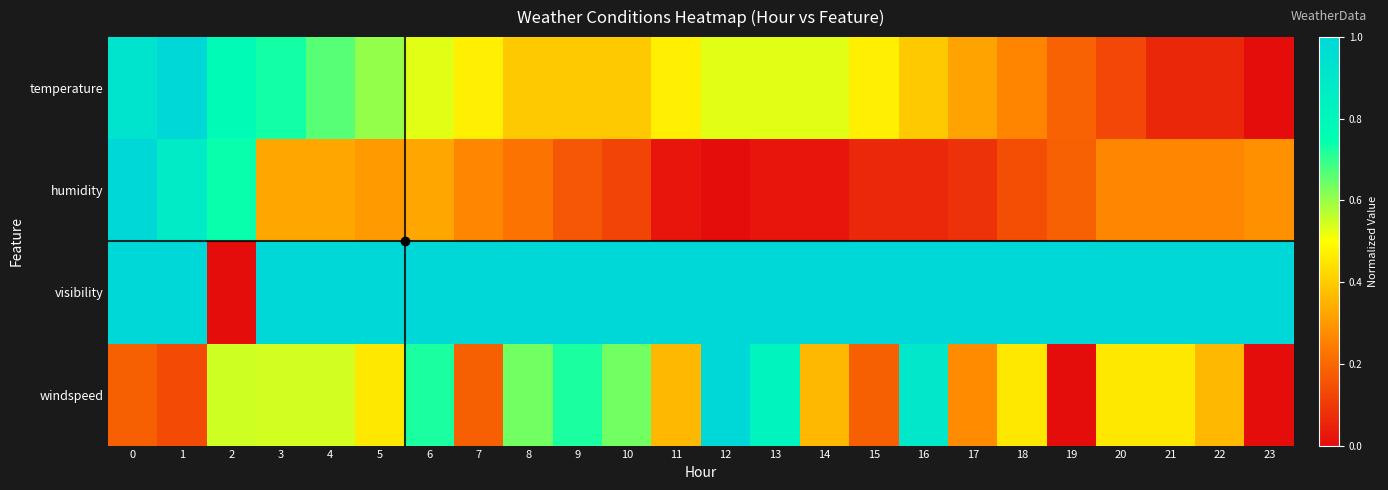

Reading left to right, transcribe all the data shown in this chart.

temperature: 0=0.9	1=1.0	2=0.8	3=0.7	4=0.7	5=0.6	6=0.5	7=0.5	8=0.4	9=0.4	10=0.4	11=0.5	12=0.5	13=0.5	14=0.5	15=0.5	16=0.4	17=0.3	18=0.3	19=0.2	20=0.1	21=0.1	22=0.1	23=0.0
humidity: 0=1.0	1=0.9	2=0.7	3=0.3	4=0.3	5=0.3	6=0.3	7=0.3	8=0.2	9=0.2	10=0.1	11=0.0	12=0.0	13=0.0	14=0.0	15=0.1	16=0.1	17=0.1	18=0.1	19=0.2	20=0.3	21=0.3	22=0.3	23=0.3
visibility: 0=1.0	1=1.0	2=0.0	3=1.0	4=1.0	5=1.0	6=1.0	7=1.0	8=1.0	9=1.0	10=1.0	11=1.0	12=1.0	13=1.0	14=1.0	15=1.0	16=1.0	17=1.0	18=1.0	19=1.0	20=1.0	21=1.0	22=1.0	23=1.0
windspeed: 0=0.2	1=0.1	2=0.5	3=0.5	4=0.5	5=0.5	6=0.7	7=0.2	8=0.6	9=0.7	10=0.6	11=0.4	12=1.0	13=0.8	14=0.4	15=0.2	16=0.9	17=0.3	18=0.5	19=0.0	20=0.5	21=0.5	22=0.4	23=0.0